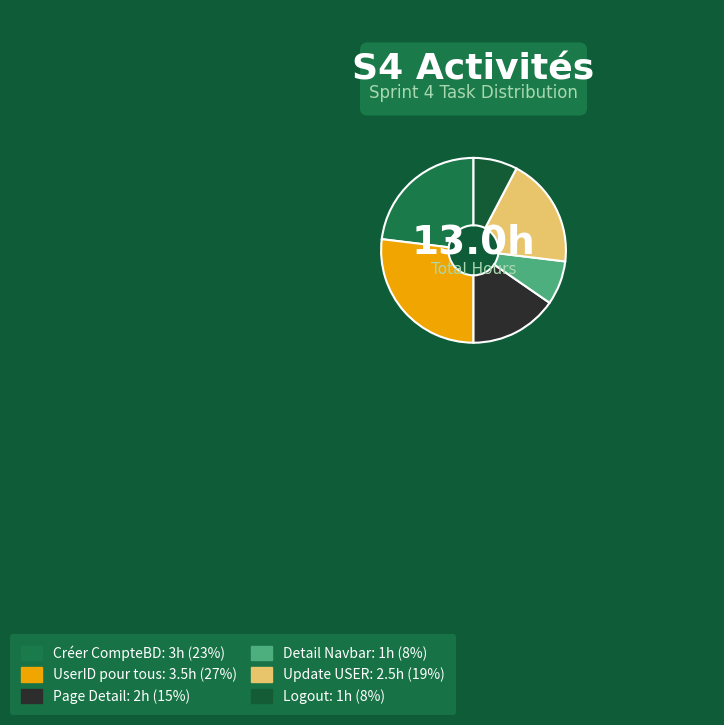

Is Logout the majority of the pie?

No